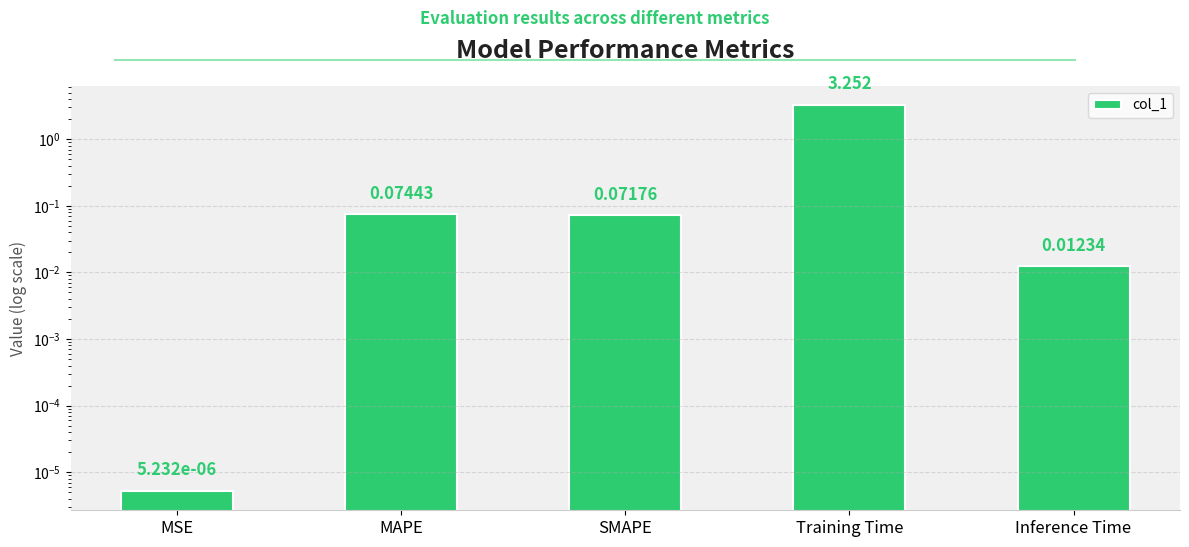

List the labels in order of value, smallest first.

MSE, Inference Time, SMAPE, MAPE, Training Time